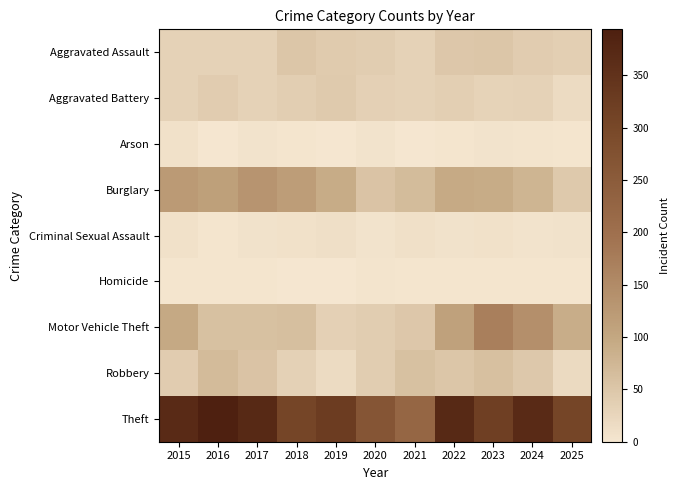

Which has a higher value, 2024 or 2021?

2024